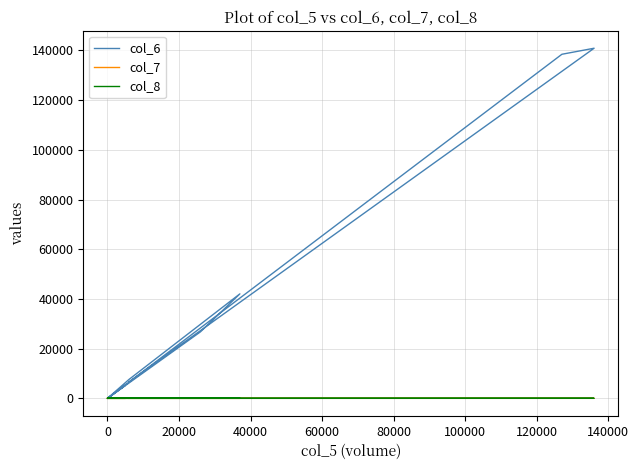

What are all the series names shown in the legend?

col_6, col_7, col_8